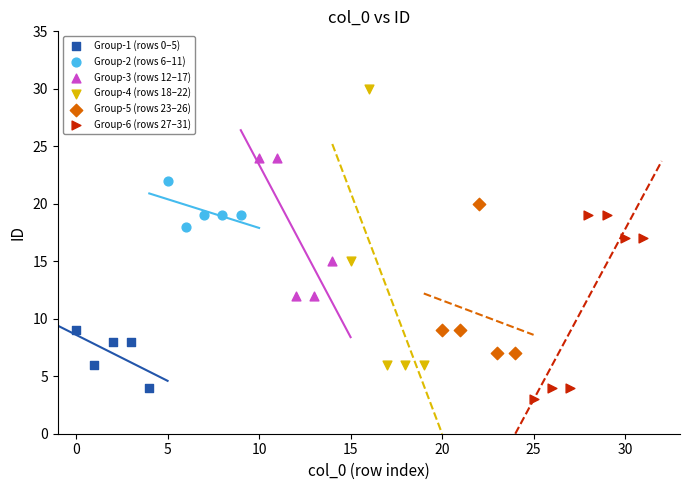

Which series reaches the minimum Y coordinate?

Group-6 (rows 27–31)